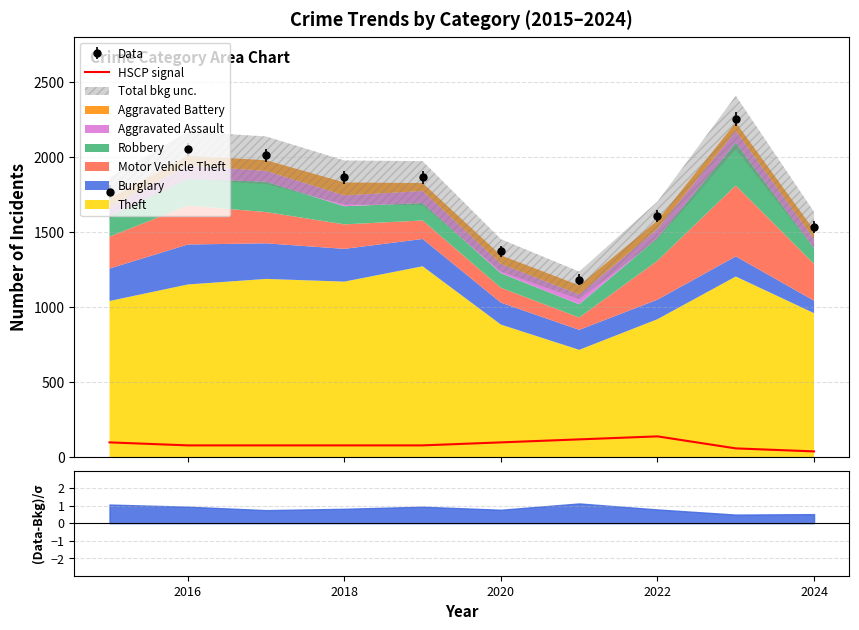

Count the number of values greater than 80.

4